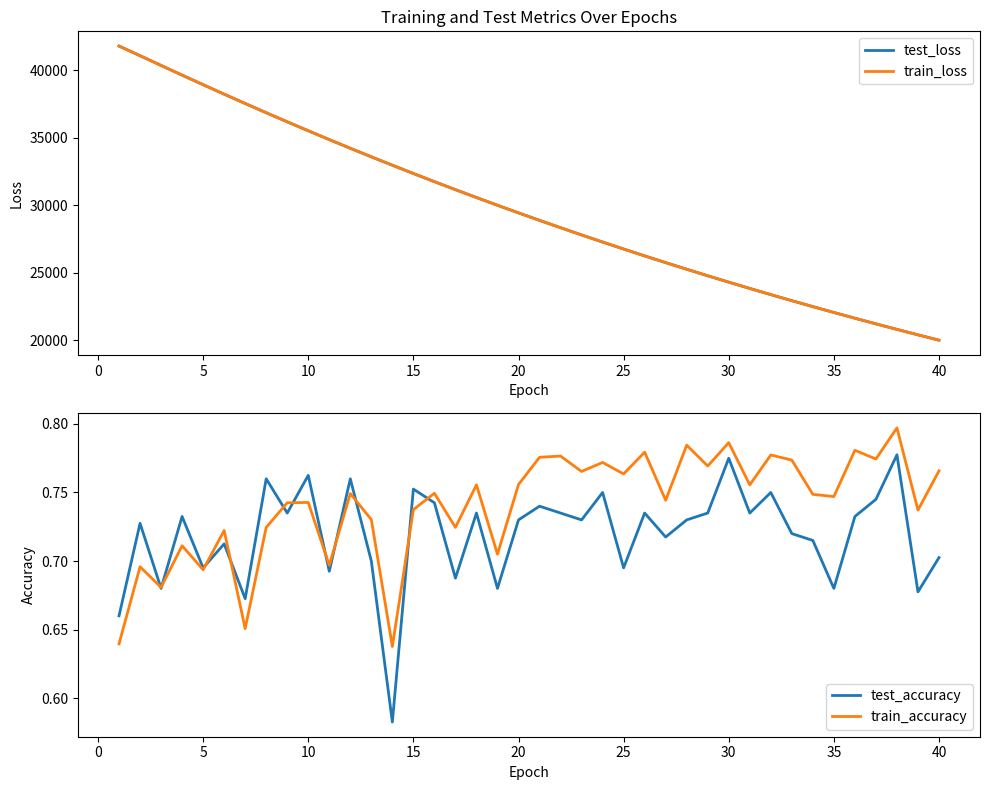

Is it true that test_accuracy equals 0.5 at 40?

False